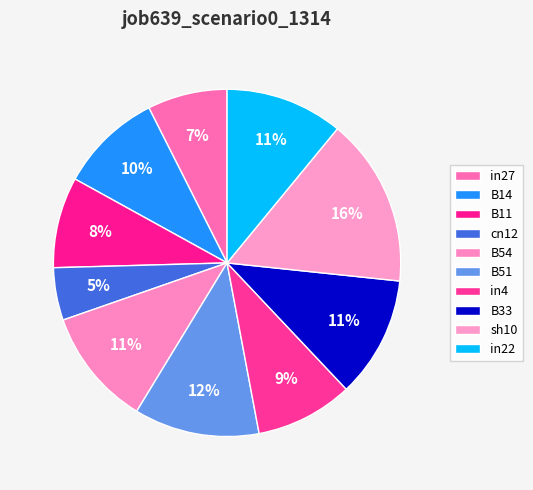

Does cn12 represent more than half of the total?

No